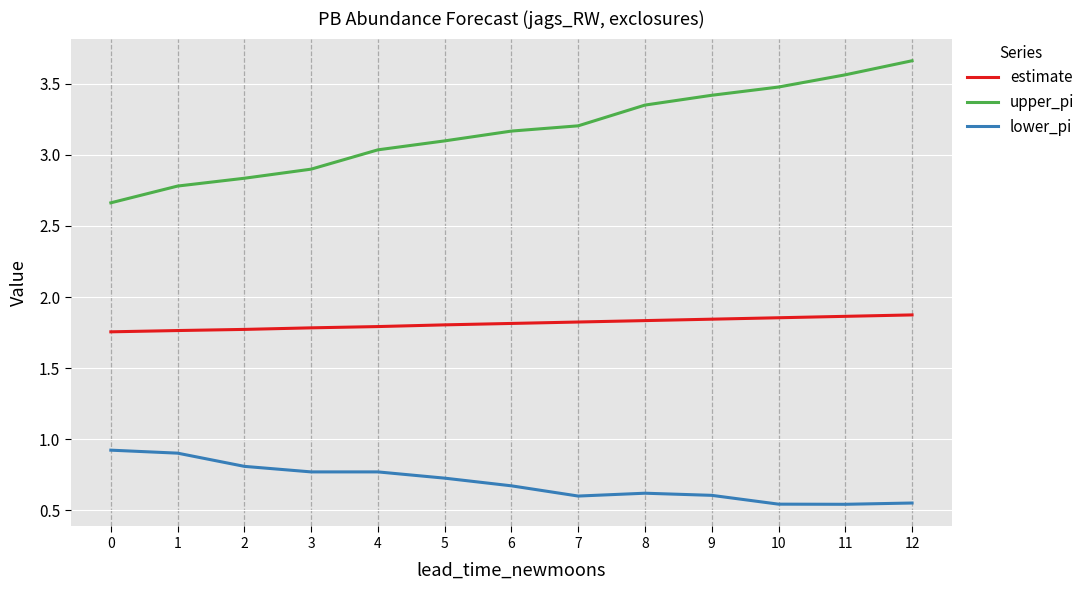

How many lines are shown in the chart?

3